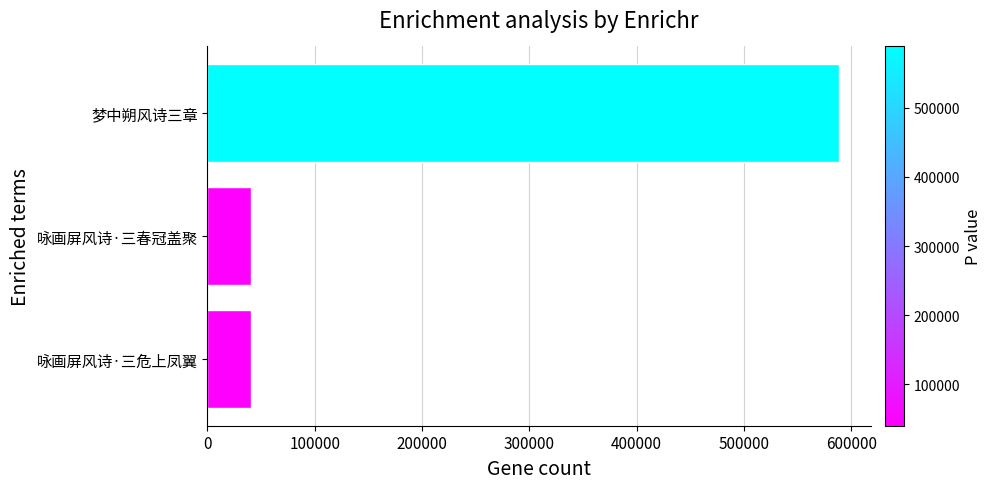

Read the value at 咏画屏风诗·三危上凤翼.

40189